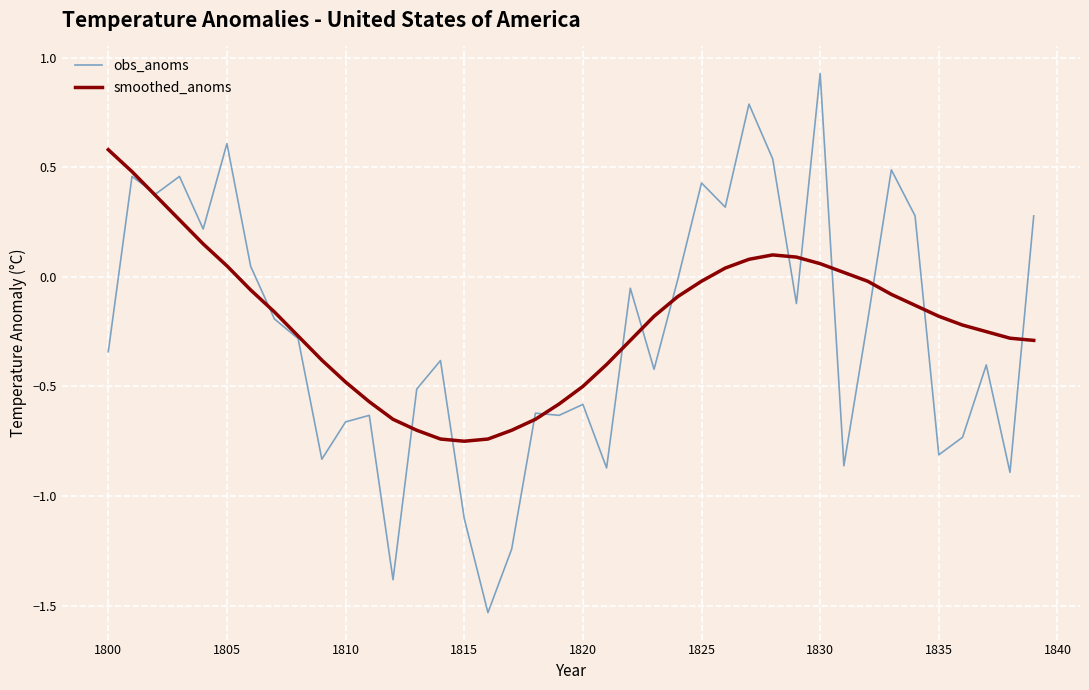

How many lines are shown in the chart?

2